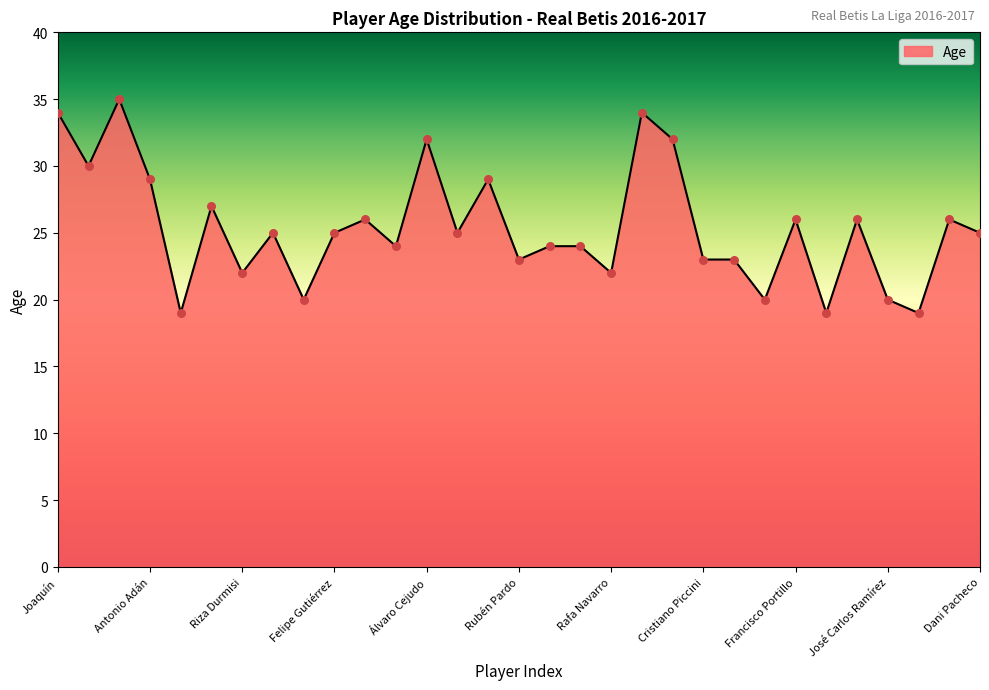

What is the difference between the maximum and minimum values?

16